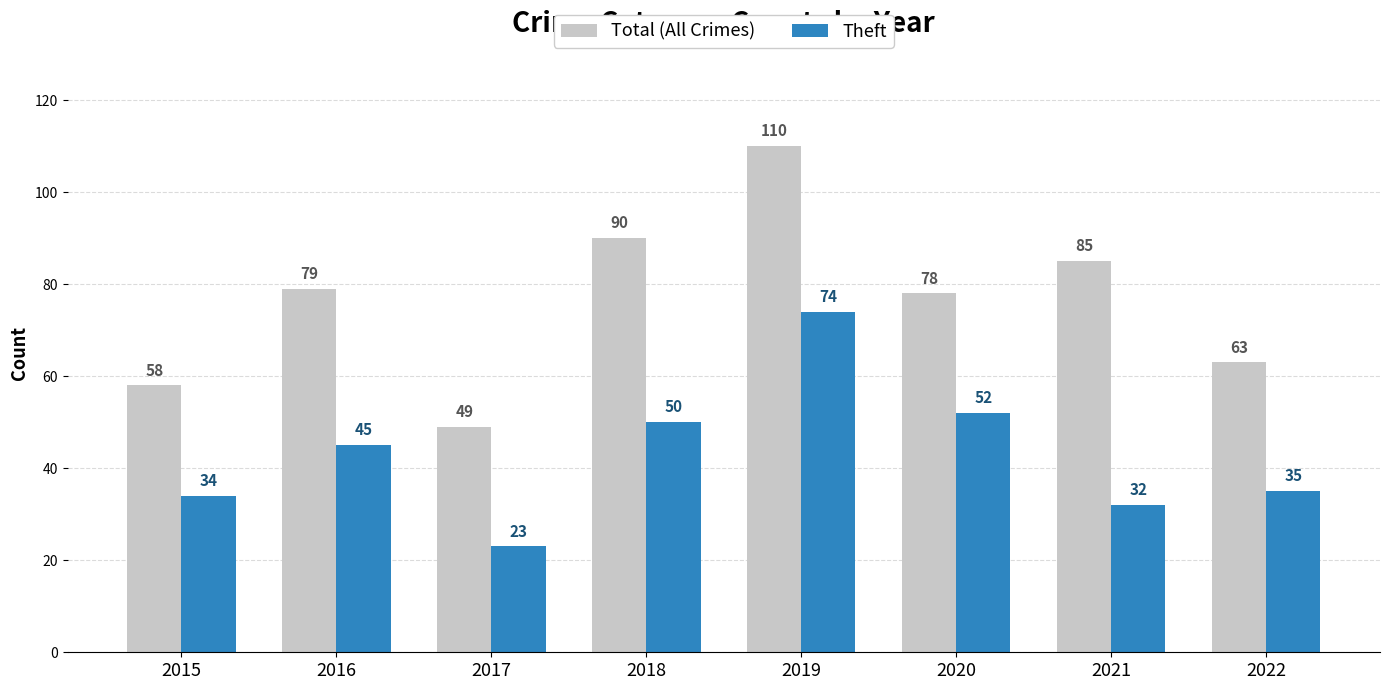

Rank the series by their average value, from highest to lowest.

Total (All Crimes), Theft